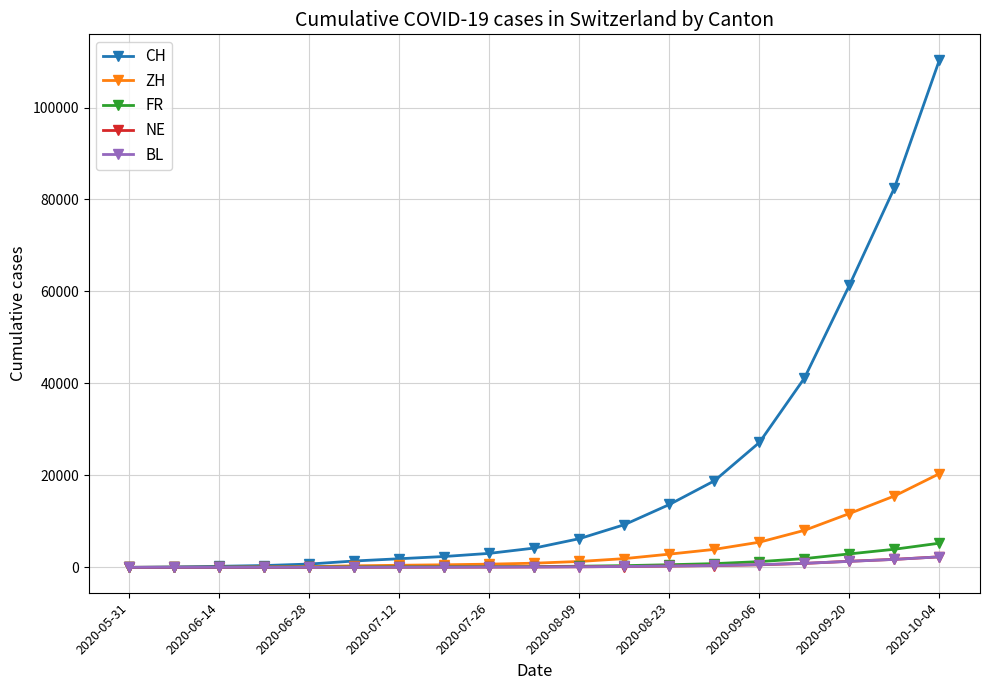

Does the chart have visible grid lines?

Yes